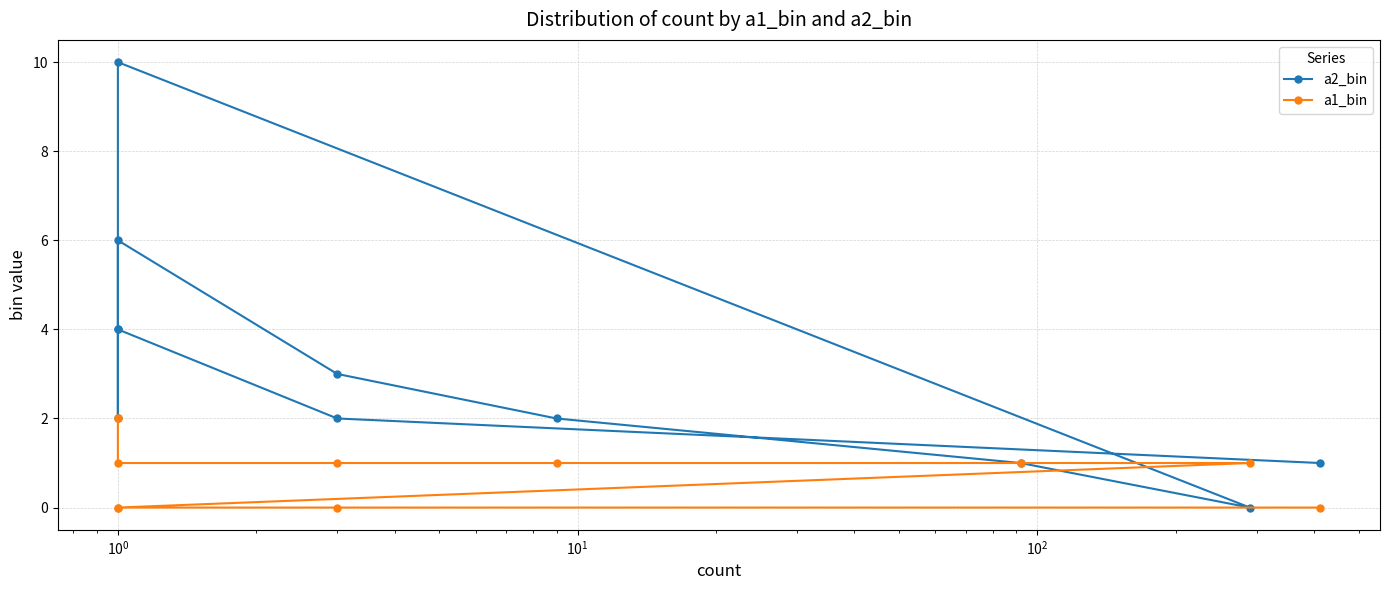

Does the chart have visible grid lines?

Yes